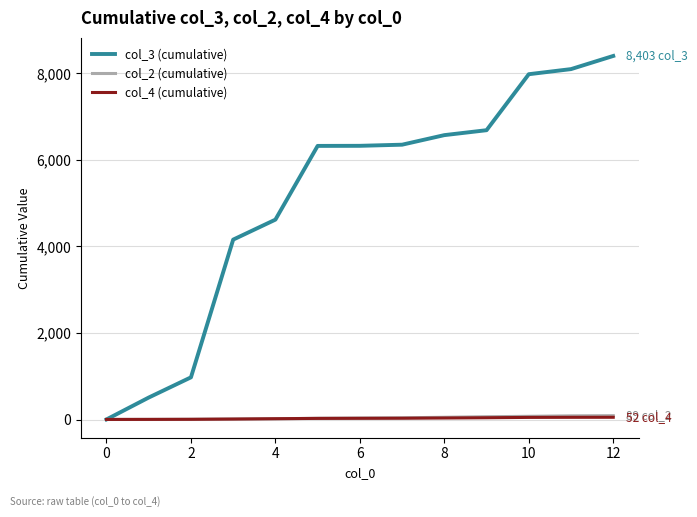

Which series has the largest total across all categories?

col_3 (cumulative)